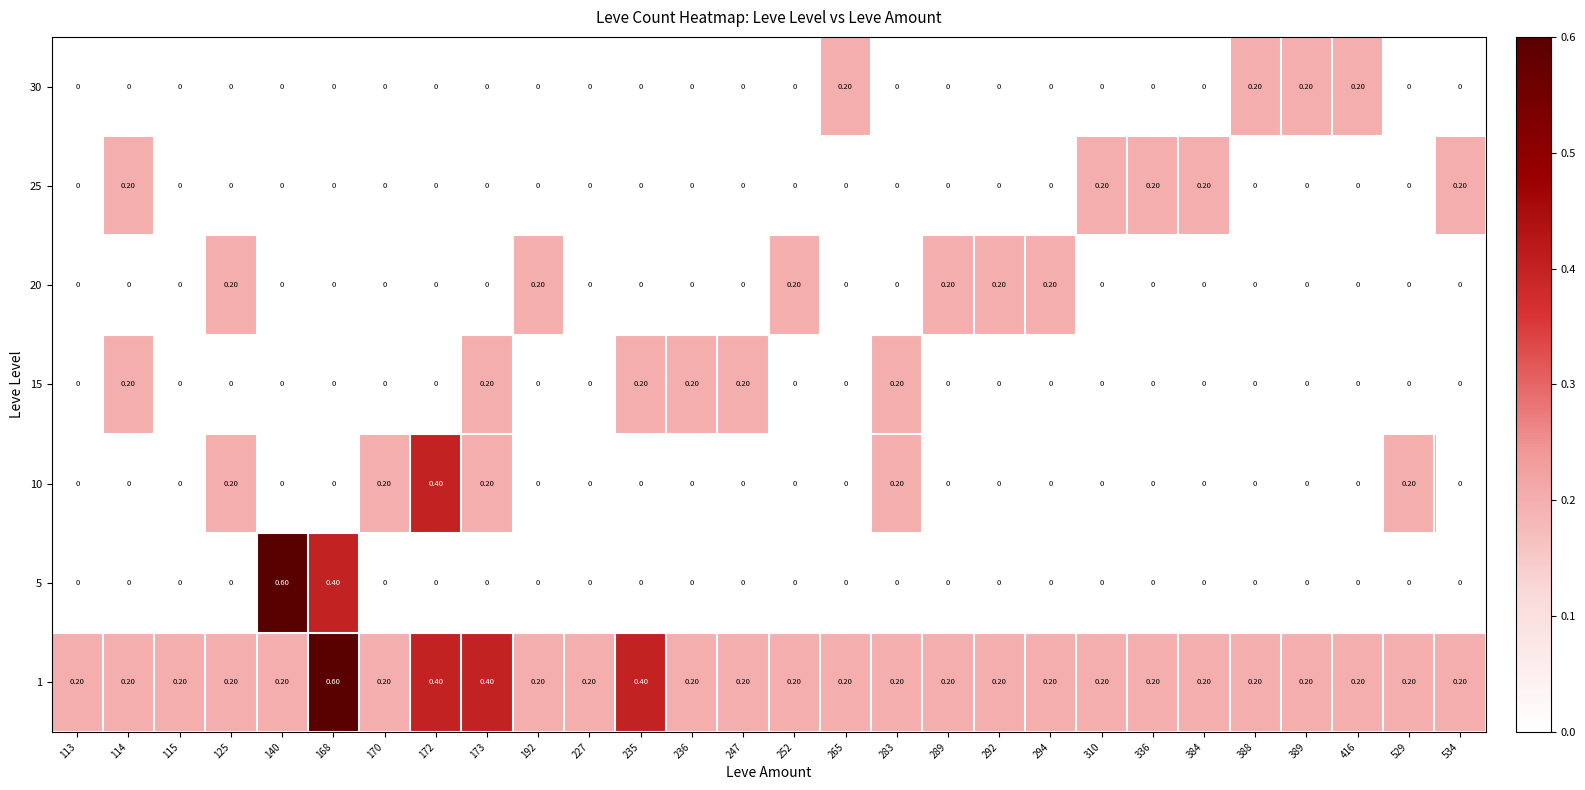

At how many categories does at least one series exceed 0?

28